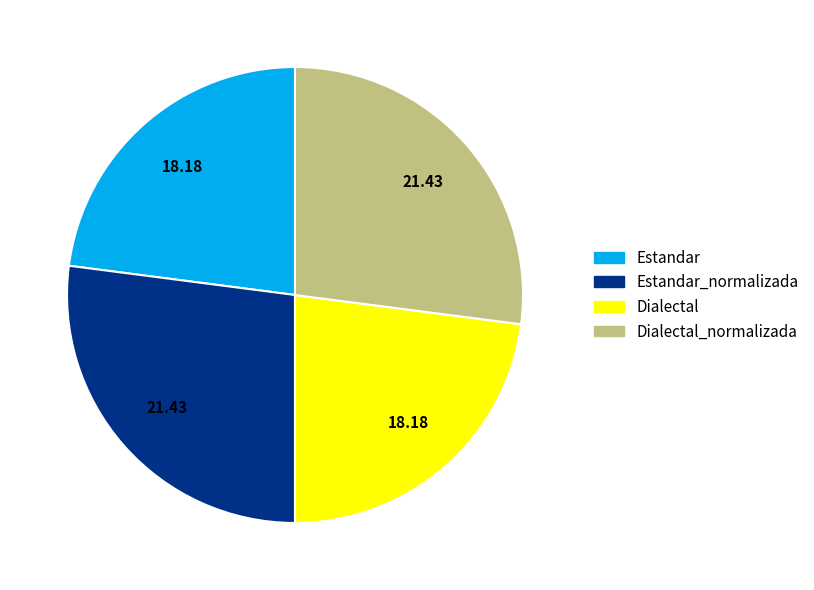

Is there any slice that represents more than half of the pie?

No